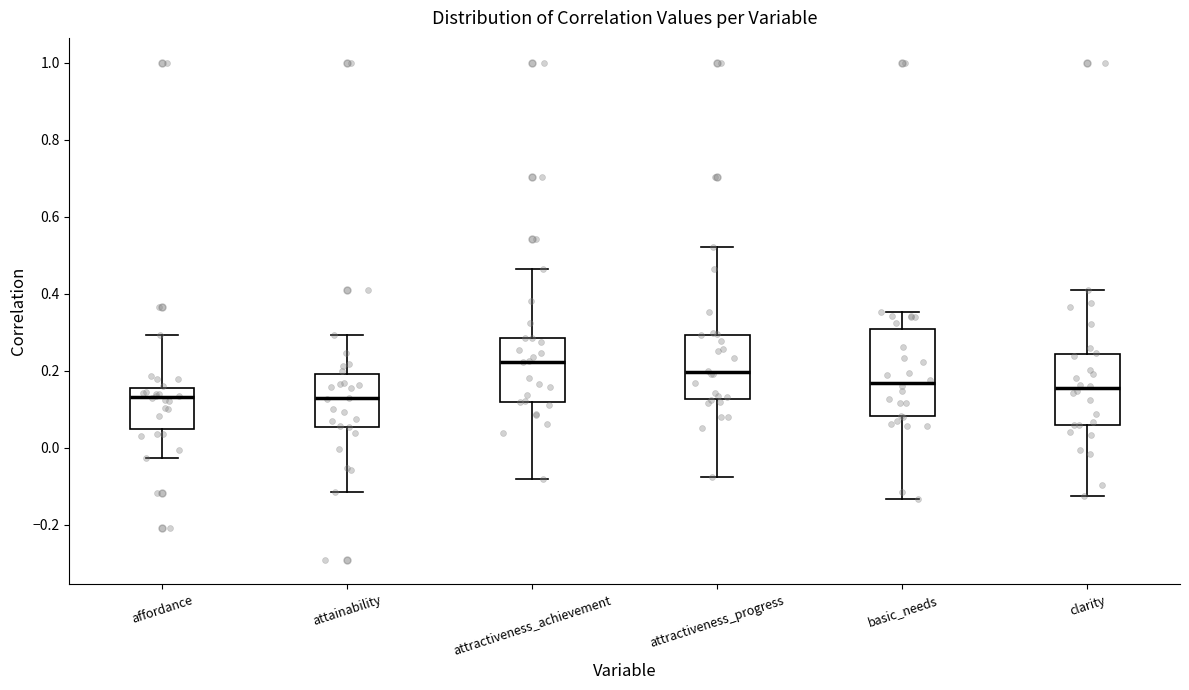

Reading left to right, read every box against the y-axis: the position of its median line, the range the box covers, and the ends of its whiskers. The values are not printed on the chart, so give them approximately, as read against the axis.

affordance: median 0.14, box 0.04 to 0.16, whiskers -0.02 to 0.30
attainability: median 0.12, box 0.06 to 0.20, whiskers -0.12 to 0.30
attractiveness_achievement: median 0.22, box 0.12 to 0.28, whiskers -0.08 to 0.46
attractiveness_progress: median 0.20, box 0.12 to 0.30, whiskers -0.08 to 0.52
basic_needs: median 0.16, box 0.08 to 0.30, whiskers -0.14 to 0.36
clarity: median 0.16, box 0.06 to 0.24, whiskers -0.12 to 0.42